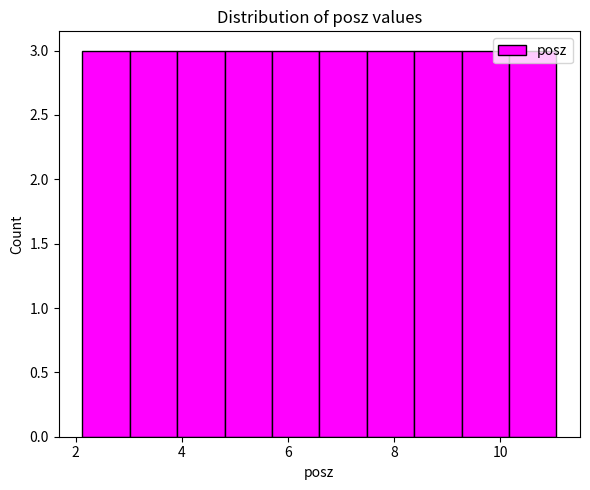

Reading left to right, list every bar in this chart as the range it spans on the x-axis followed by its height. Neither the bar edges nor the heights are printed on the chart, so give them approximately, as read against the axes.

2.2 to 3.0: 3
3.0 to 4.0: 3
4.0 to 4.8: 3
4.8 to 5.6: 3
5.6 to 6.6: 3
6.6 to 7.4: 3
7.4 to 8.4: 3
8.4 to 9.2: 3
9.2 to 10.2: 3
10.2 to 11.0: 3